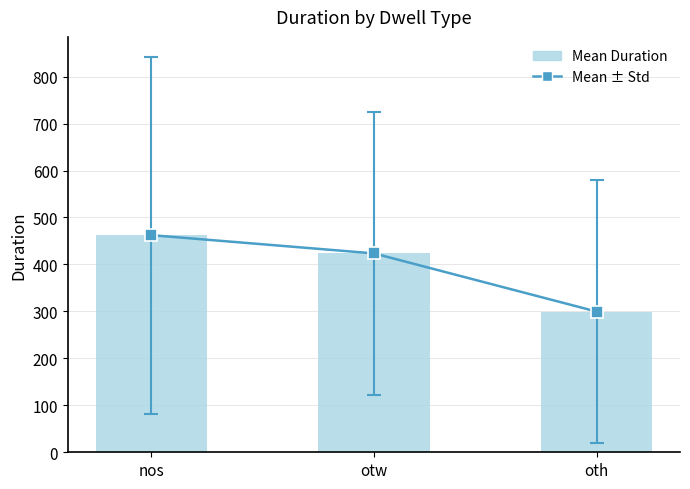

Reading left to right, transcribe all the data shown in this chart.

Mean ± Std: 462.4	423.5	299.6
Mean Duration: 462.4	423.5	299.6